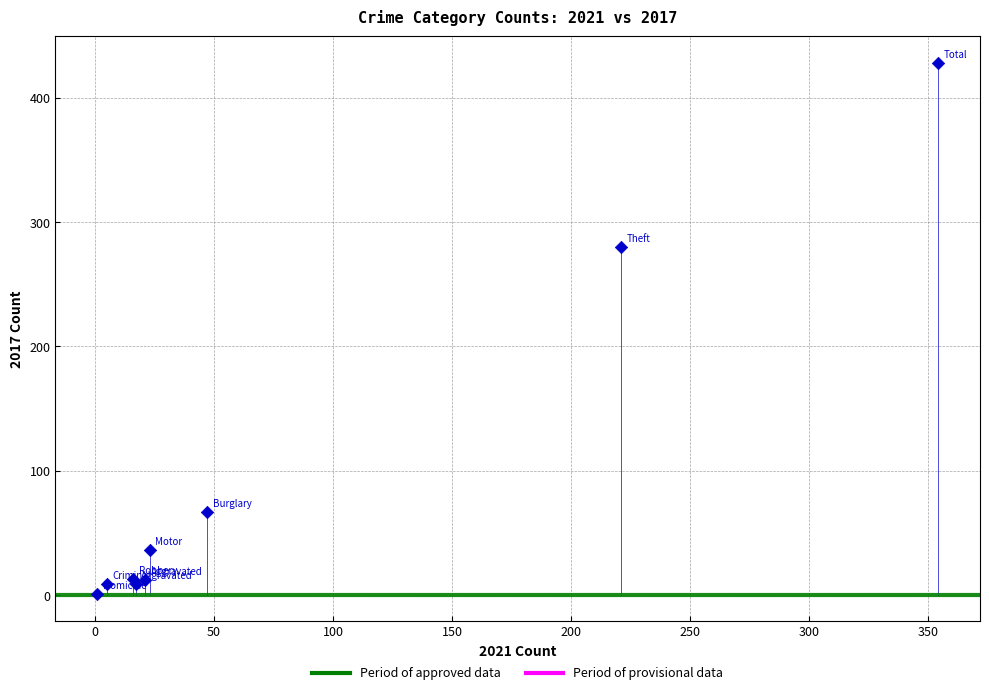

What Y value in the scatter plot is closest to 214?

280